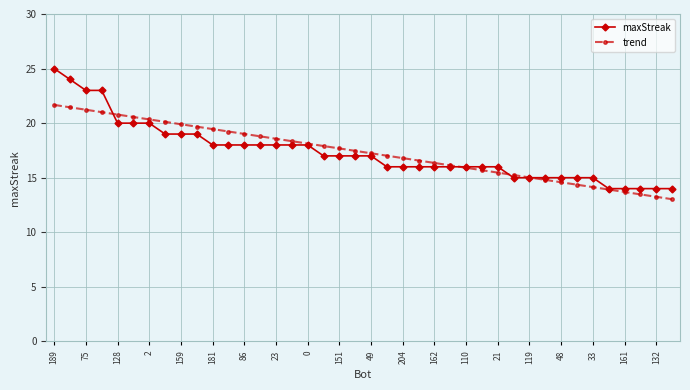

What is the difference between the second highest and second lowest values in the maxStreak series?

10.0